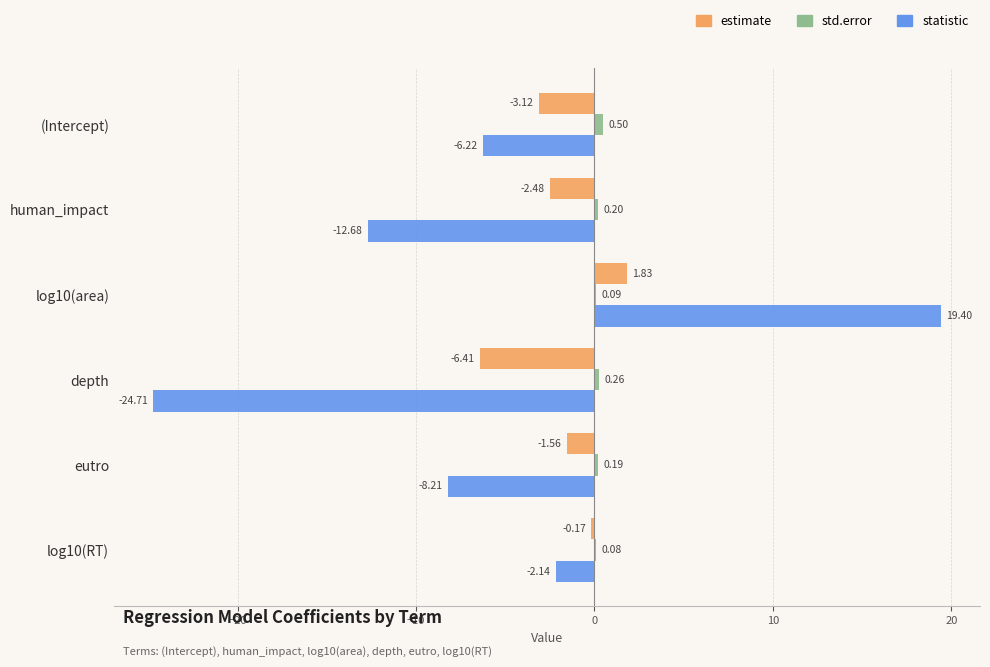

At which category is the sum across all series the highest?

log10(area)